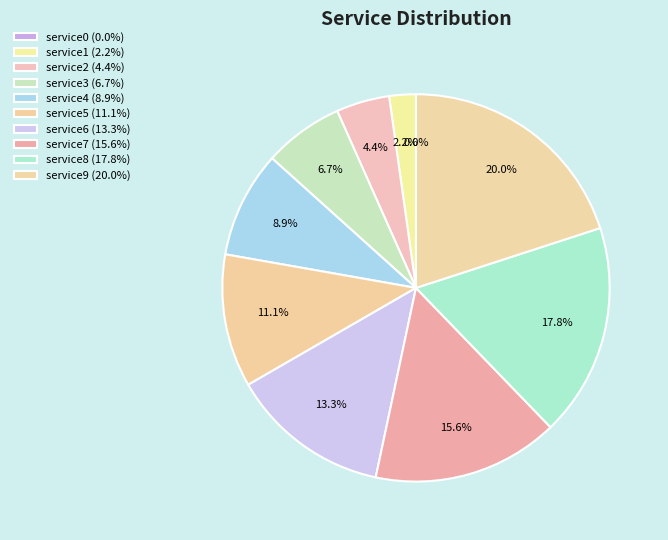

To the nearest percent, what percentage of the pie is service4?

9%